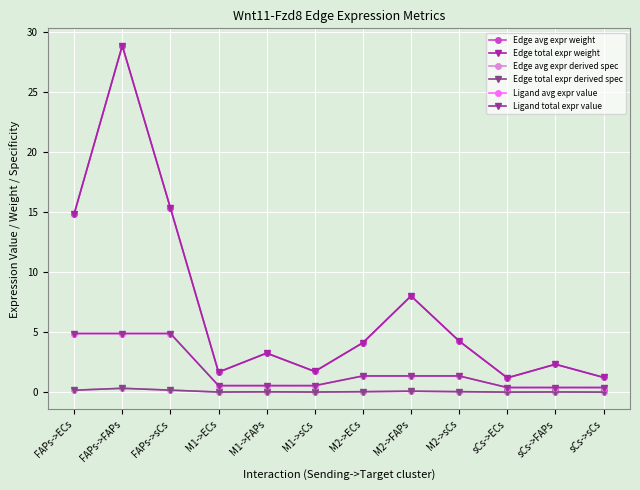

What is the value of the Edge total expr weight point at the 9th from the left?

4.3